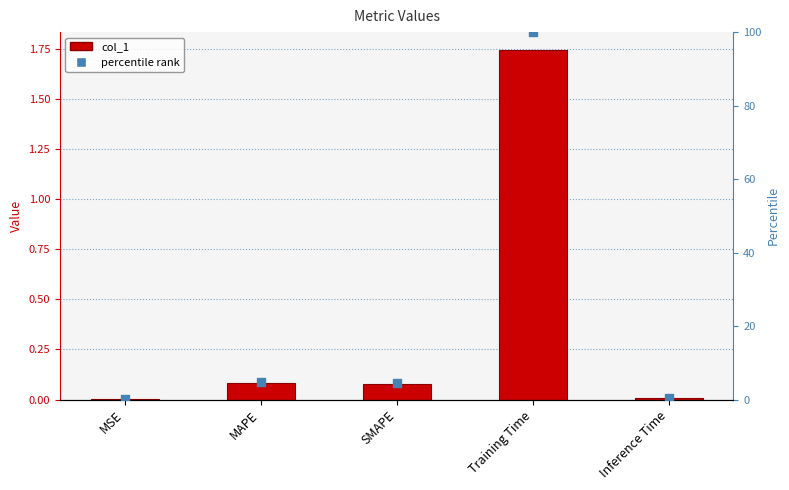

Which series has the largest Y range (max minus min)?

percentile rank